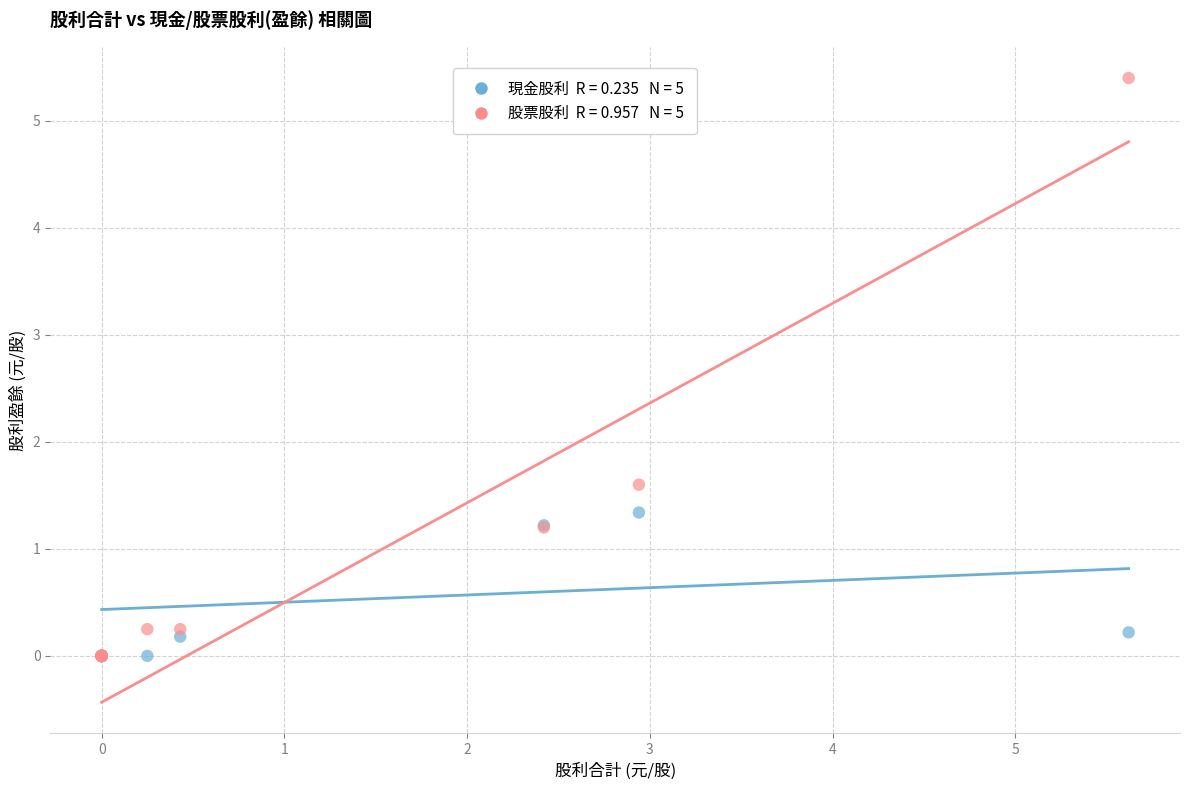

Across all series, what Y value is closest to 2?

1.6